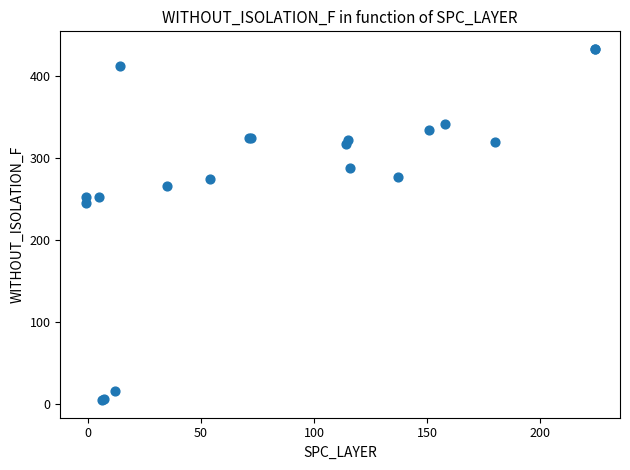

What Y value in the scatter plot is closest to 219?

245